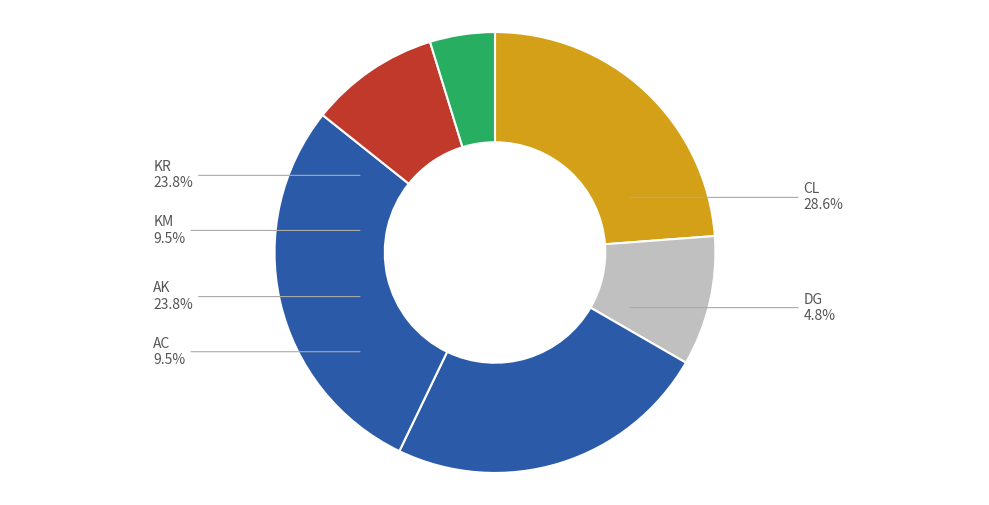

Does any single category account for the majority?

No